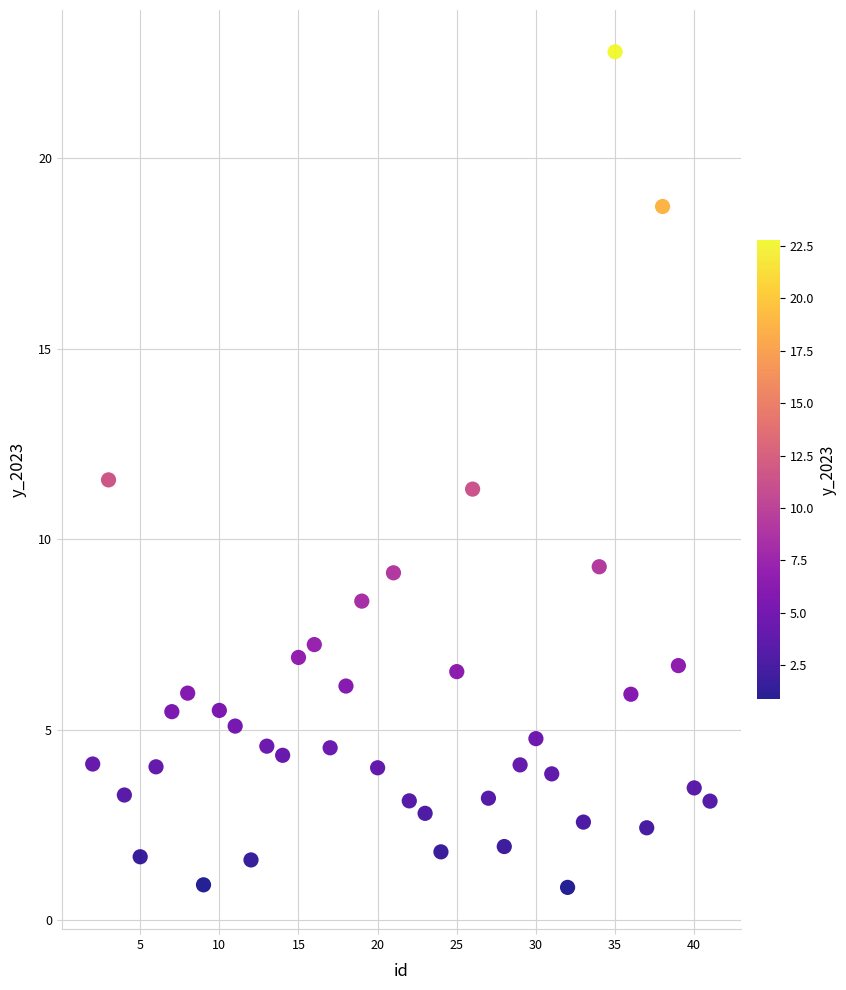

What is the range of Y values (max minus min)?

21.9